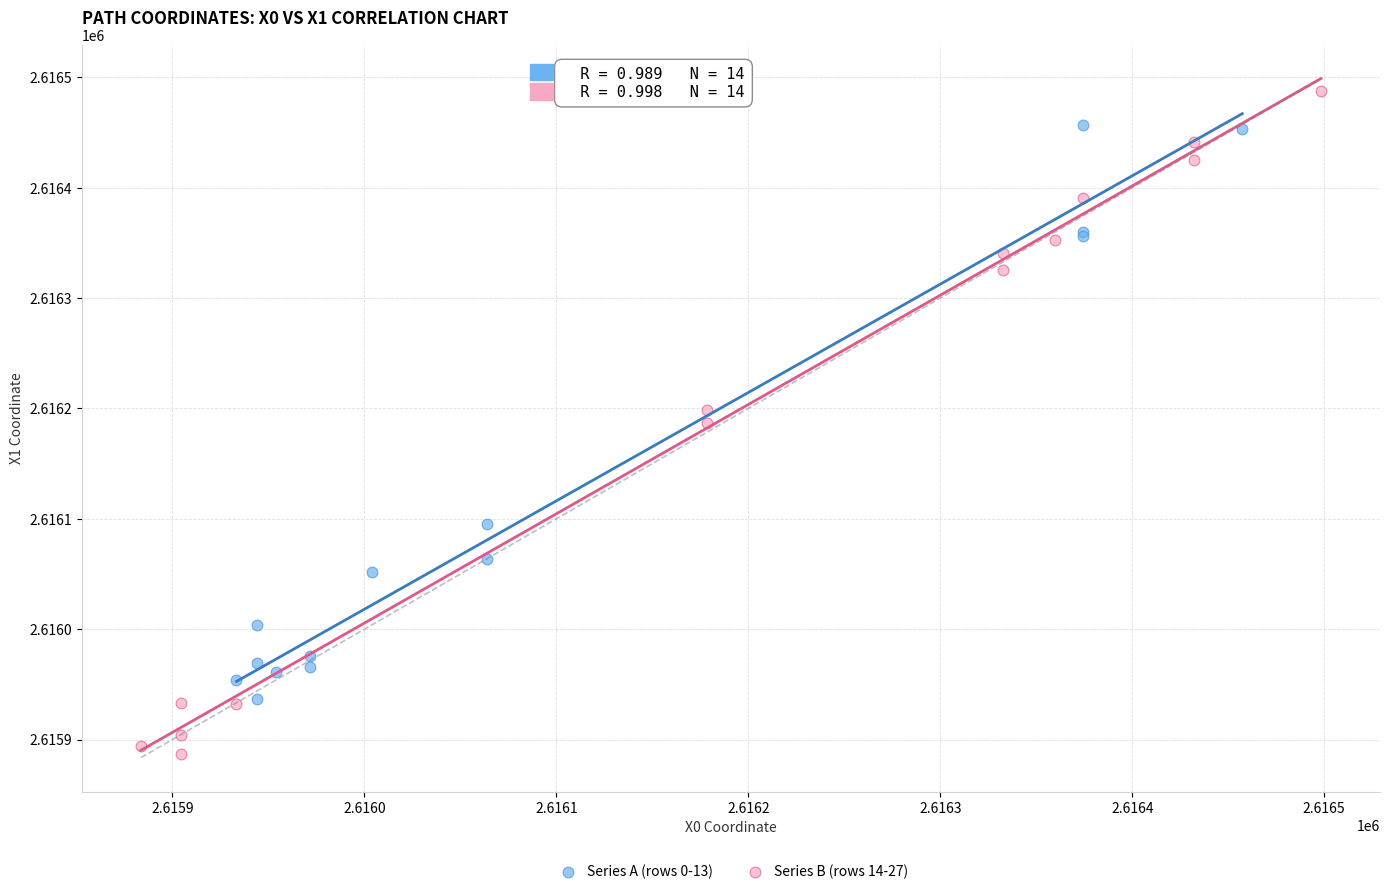

Which series contains the highest Y value?

Series B (rows 14-27)